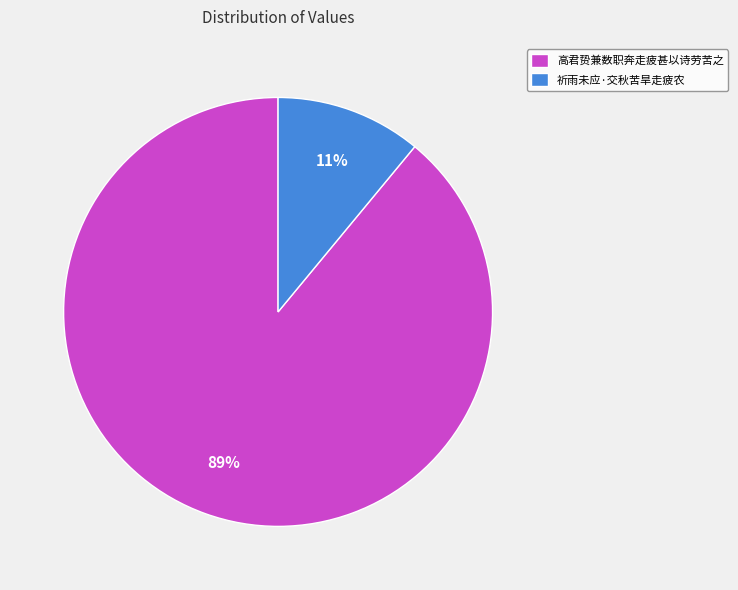

To the nearest percent, what is the difference between the largest and smallest slice percentages?

78%